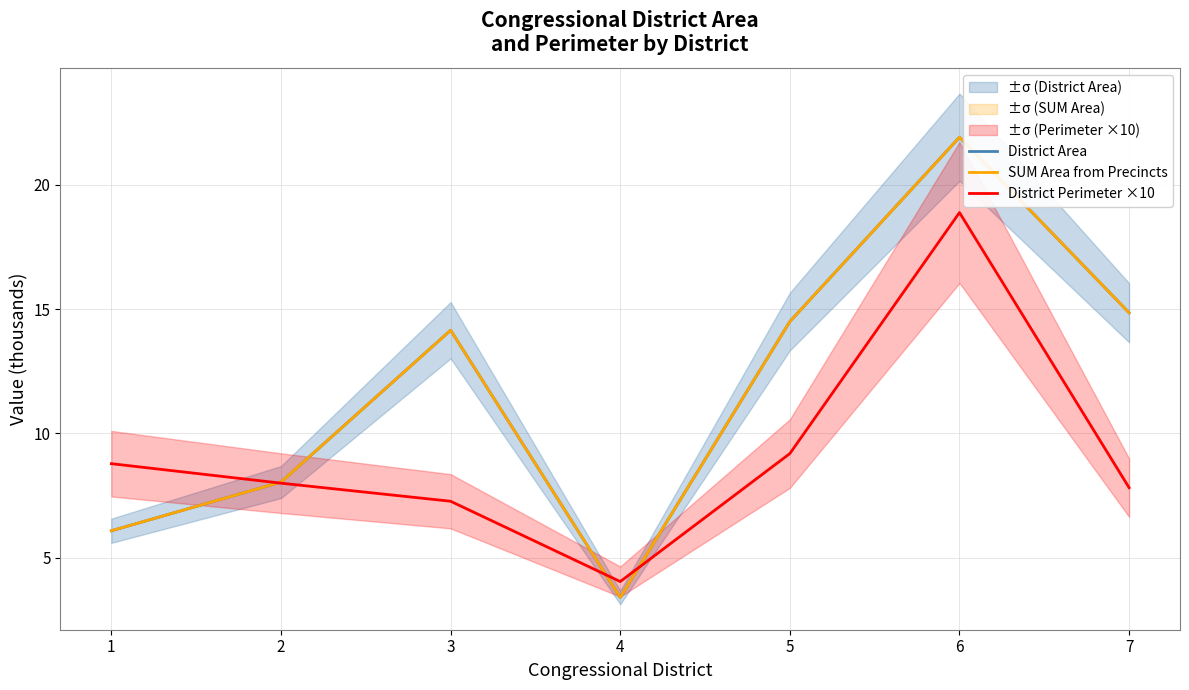

Which has a higher value, 3 or 5?

5